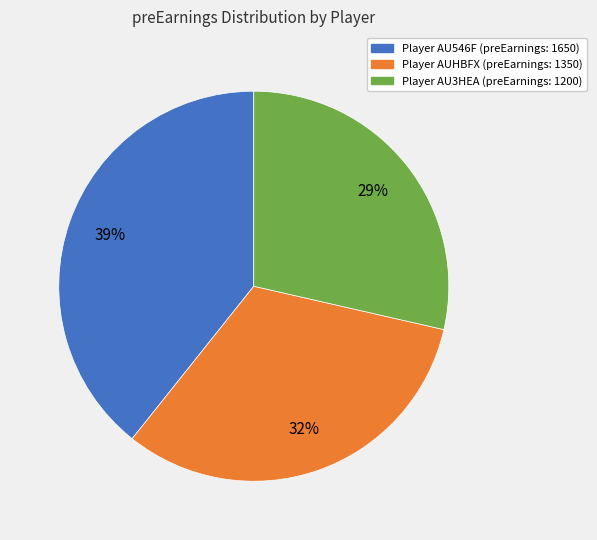

What is the ratio of the value at Player AU3HEA (preEarnings: 1200) to the value at Player AUHBFX (preEarnings: 1350)?

0.9